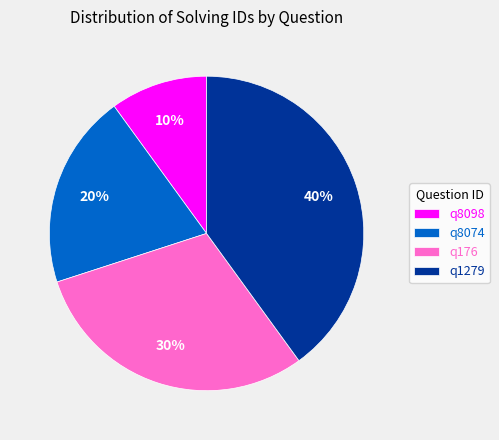

True or false: q8098 accounts for 25% of the total.

False